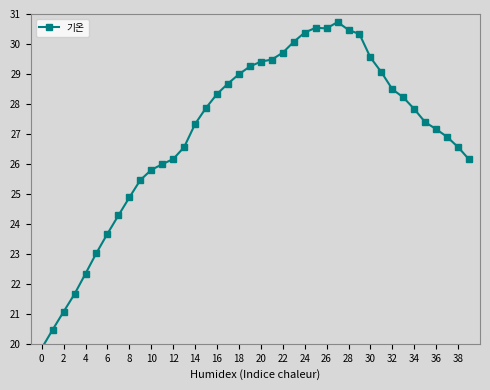

True or false: there are more than 2 points higher than both neighbors.

False